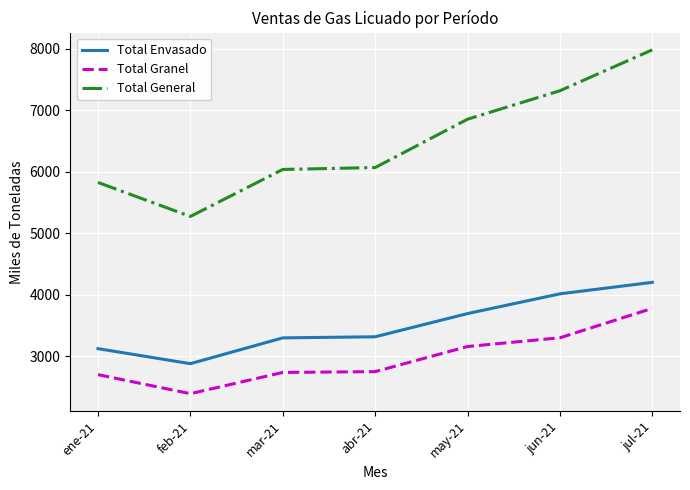

True or false: Total Envasado and Total General cross at least once.

False